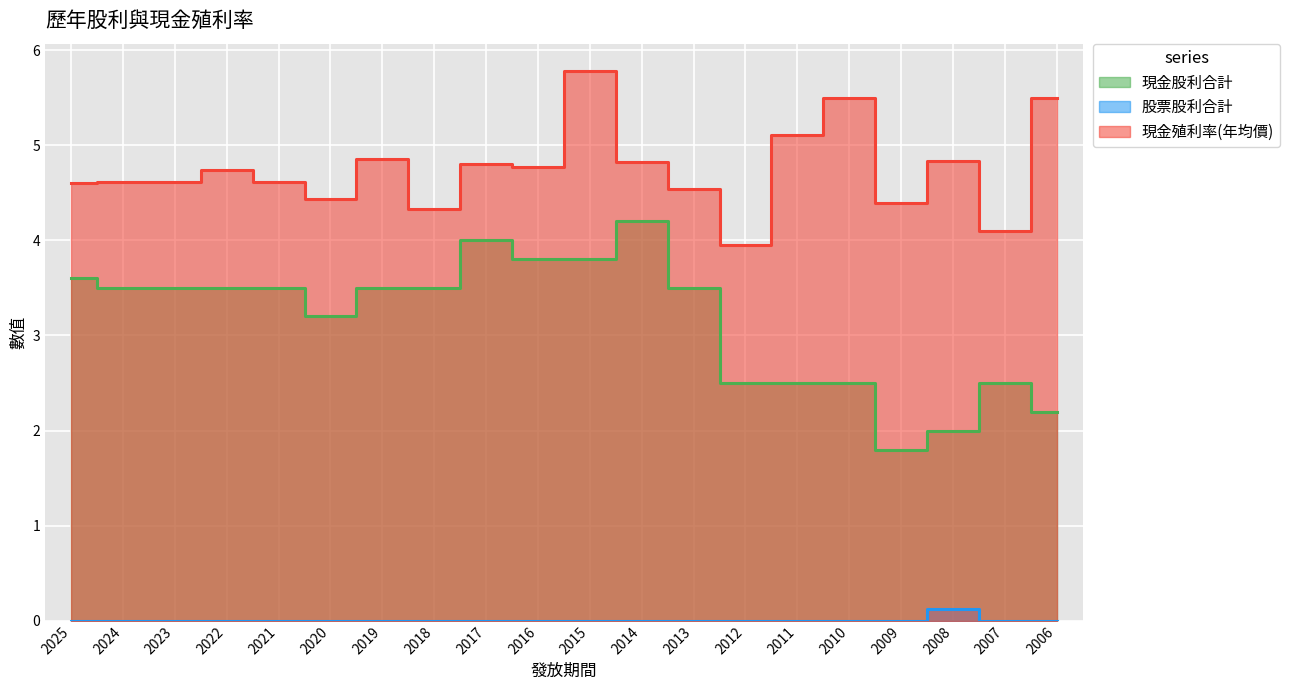

What is the sum of all 現金殖利率(年均價) values?

94.9